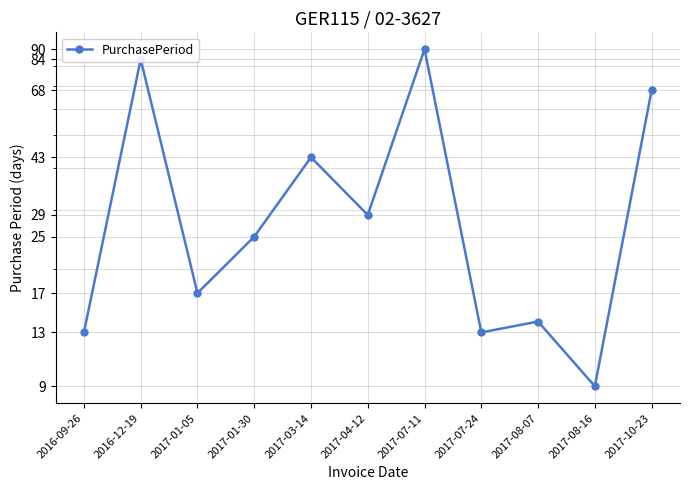

Reading left to right, what are all the values shown in this chart?

2016-09-26=13	2016-12-19=84	2017-01-05=17	2017-01-30=25	2017-03-14=43	2017-04-12=29	2017-07-11=90	2017-07-24=13	2017-08-07=14	2017-08-16=9	2017-10-23=68